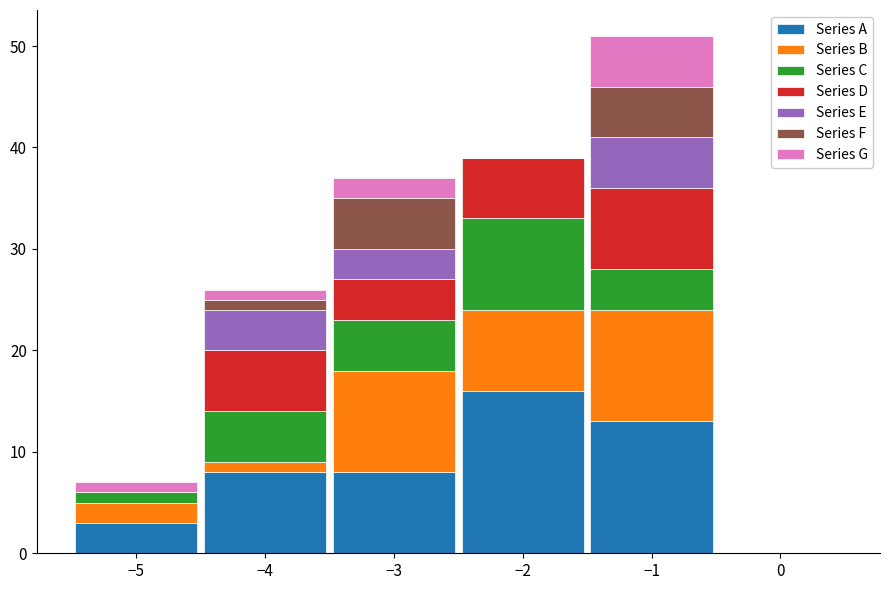

Reading left to right, transcribe this chart: for each stacked bar, give the range it covers on the x-axis and its total height. The values are not printed on the chart, so give them approximately, as read against the axis.

-5.5 to -4.5: 7
-4.5 to -3.5: 26
-3.5 to -2.5: 37
-2.5 to -1.5: 39
-1.5 to -0.5: 51
-0.5 to 0.5: 0